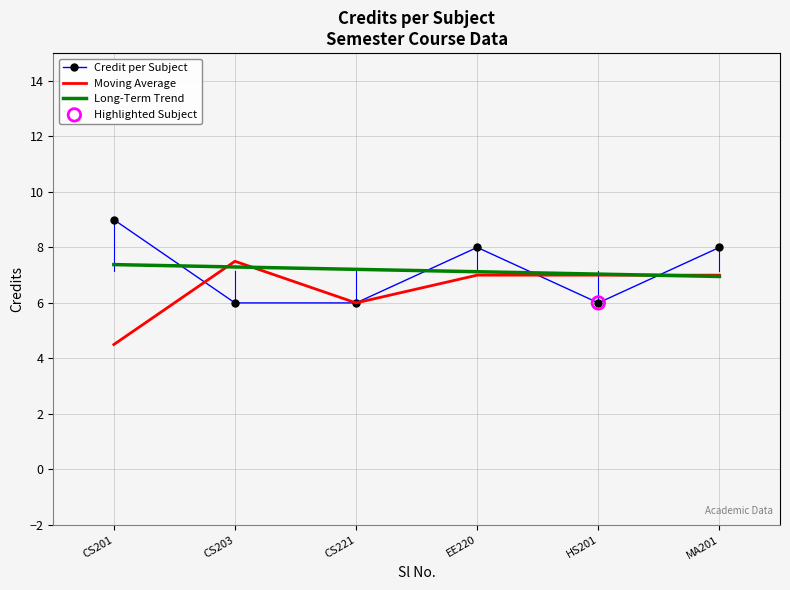

True or false: Moving Average has a value of 9.8 at MA201.

False